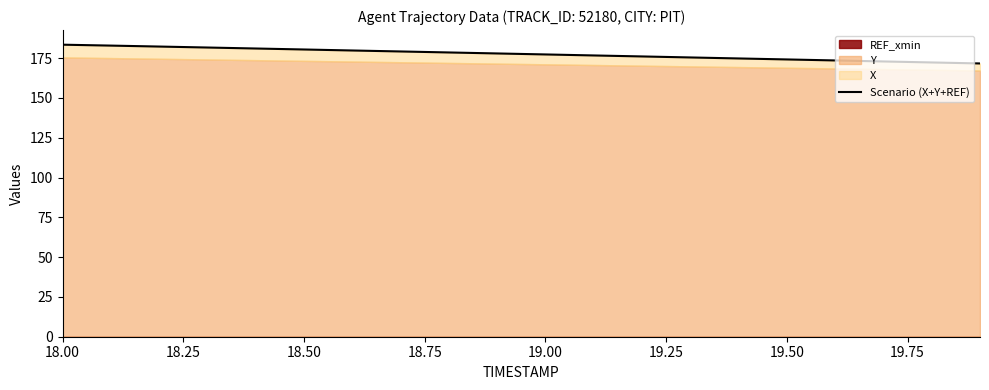

Does the chart display data point markers on the line(s)?

No